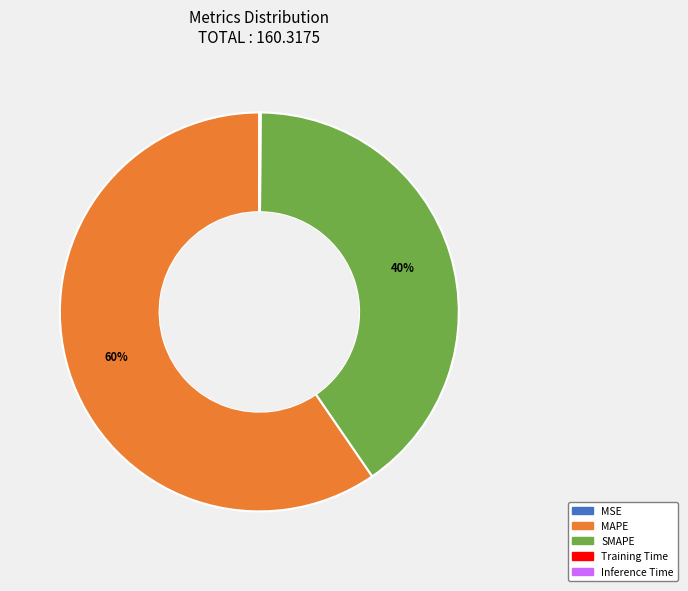

Is it true that SMAPE is 47% of the pie?

False